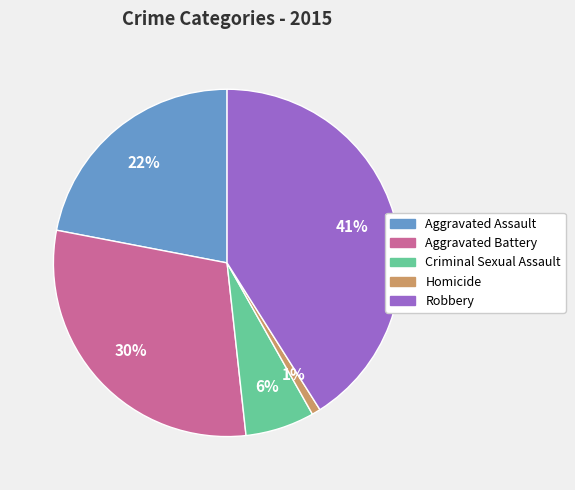

The Homicide slice represents 11% of the pie. True or false?

False